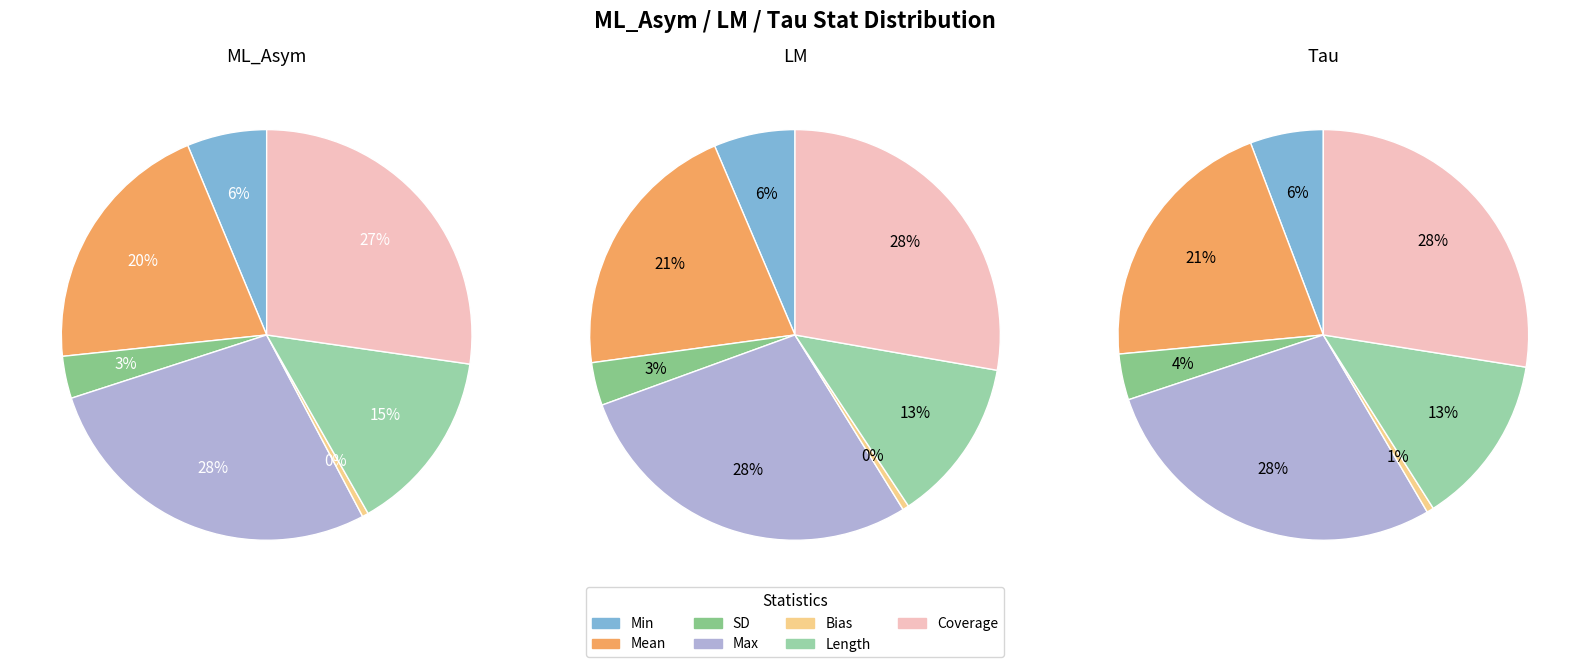

How much of the chart is everything except Min?

93.7%